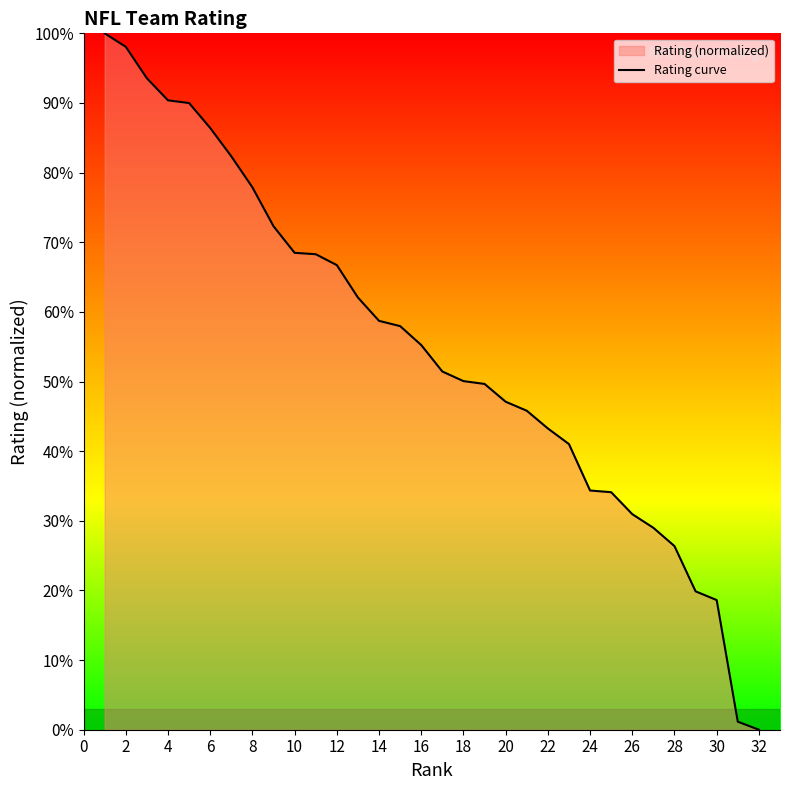

What is the difference between the maximum and minimum values?

100.0